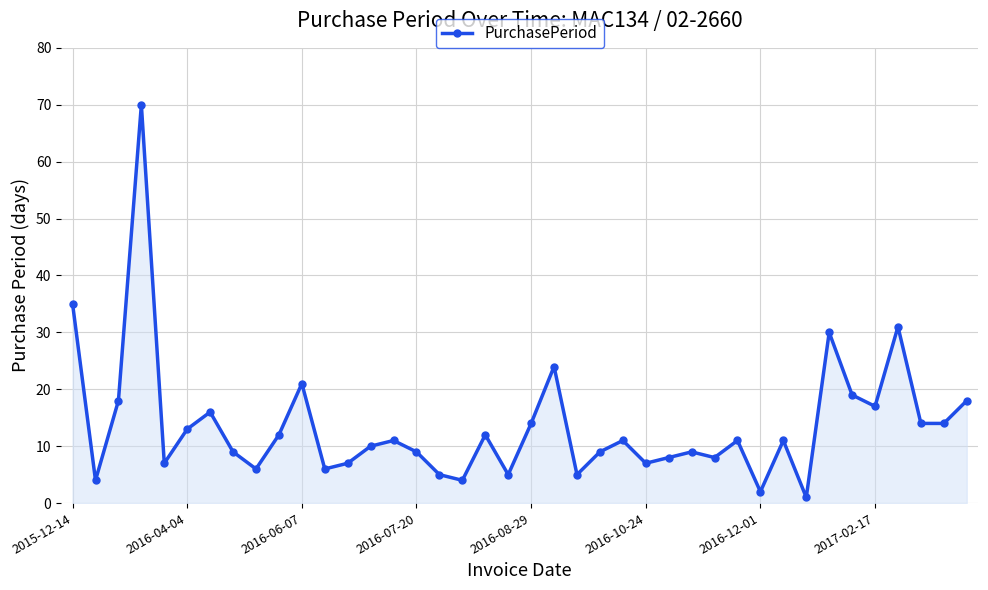

What is the maximum value shown in the chart?

70